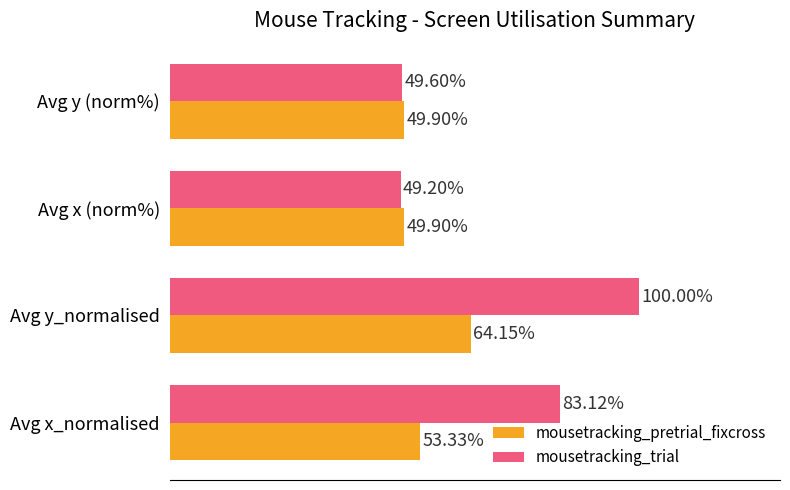

Which category has the highest value in the mousetracking_trial series?

Avg y_normalised